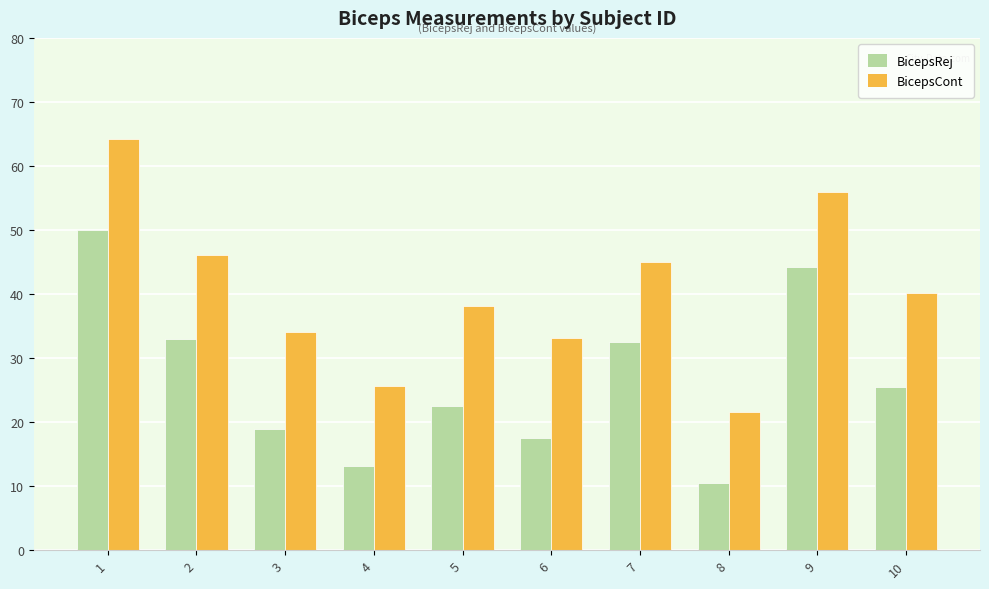

What is the average value of the BicepsCont series?

40.4